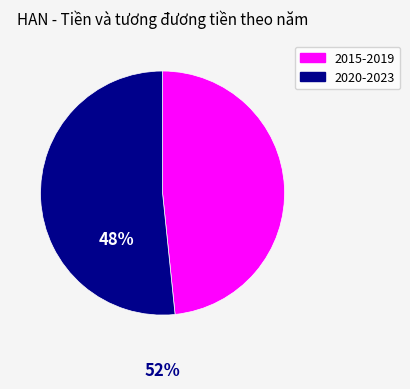

Does any single category account for the majority?

Yes